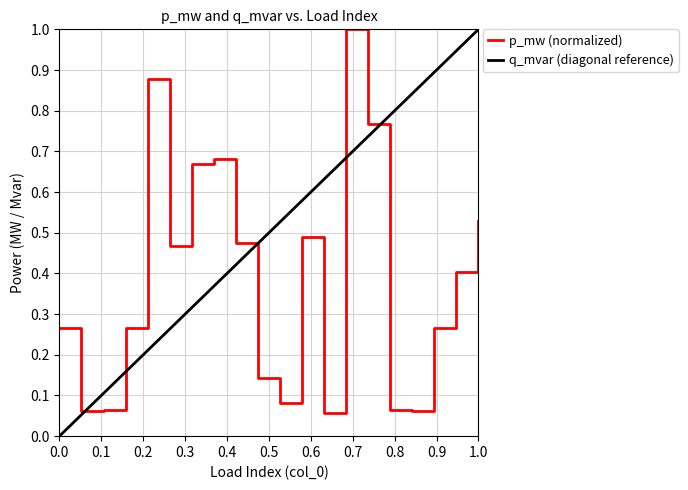

Count the number of data series in this chart.

2